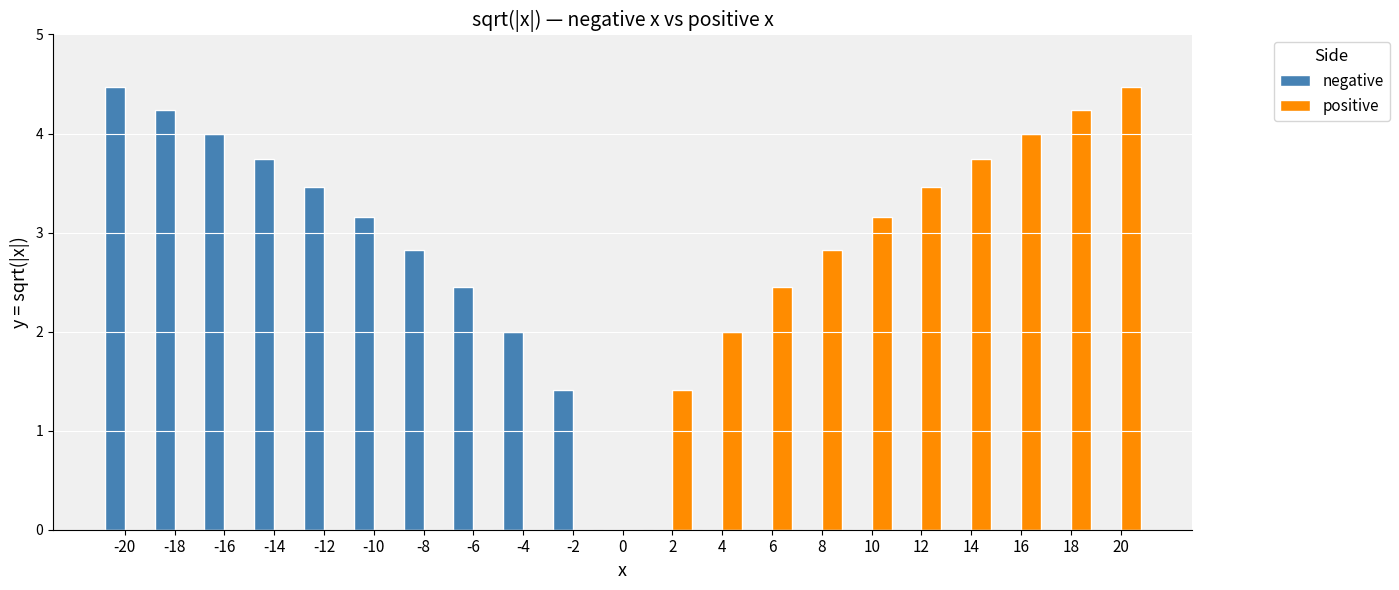

What is the average value of the positive series?

1.5